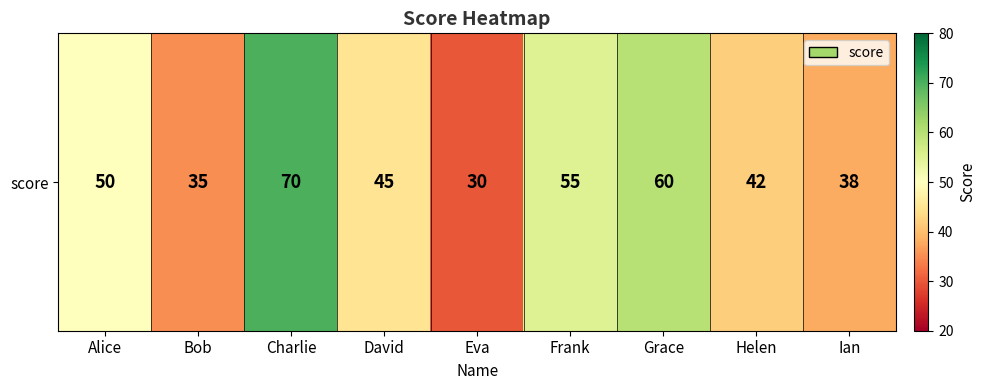

What is the change in value from Bob to Ian?

+3